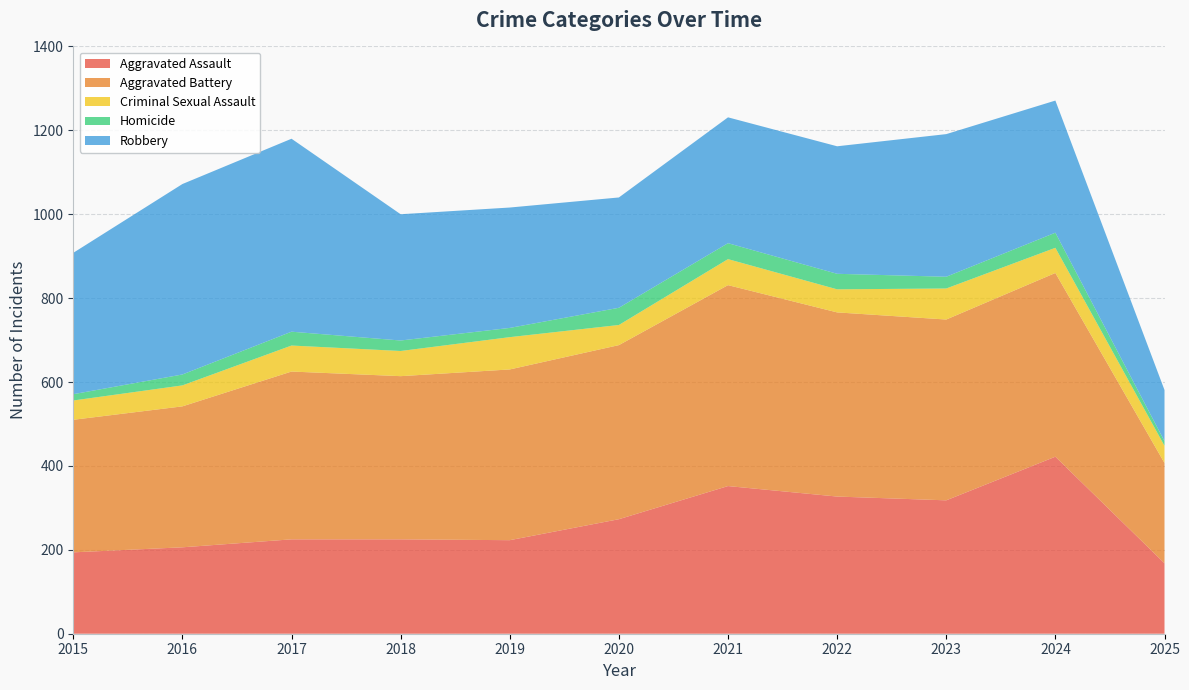

Reading right to left, what are all the values shown in this chart?

Aggravated Assault: 168	422	318	327	352	273	223	225	225	206	194
Aggravated Battery: 239	438	431	439	479	415	407	389	400	336	316
Criminal Sexual Assault: 41	60	74	55	62	48	77	60	62	50	46
Homicide: 11	36	28	37	38	41	22	25	33	26	15
Robbery: 122	315	340	304	300	263	287	301	460	454	337